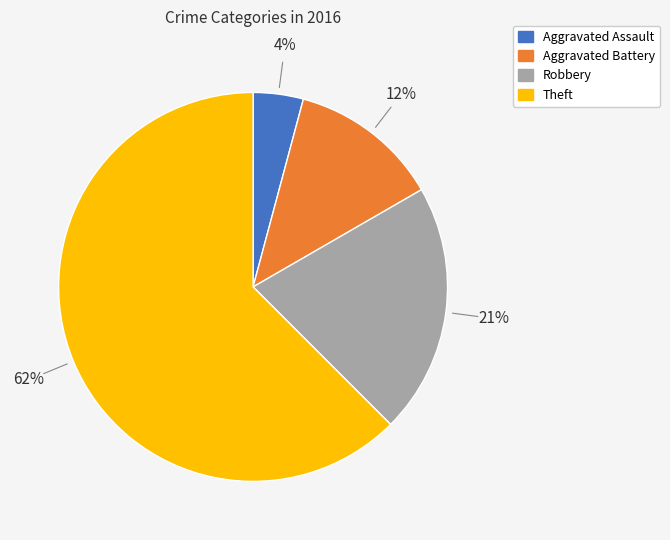

Is Theft the majority of the pie?

Yes